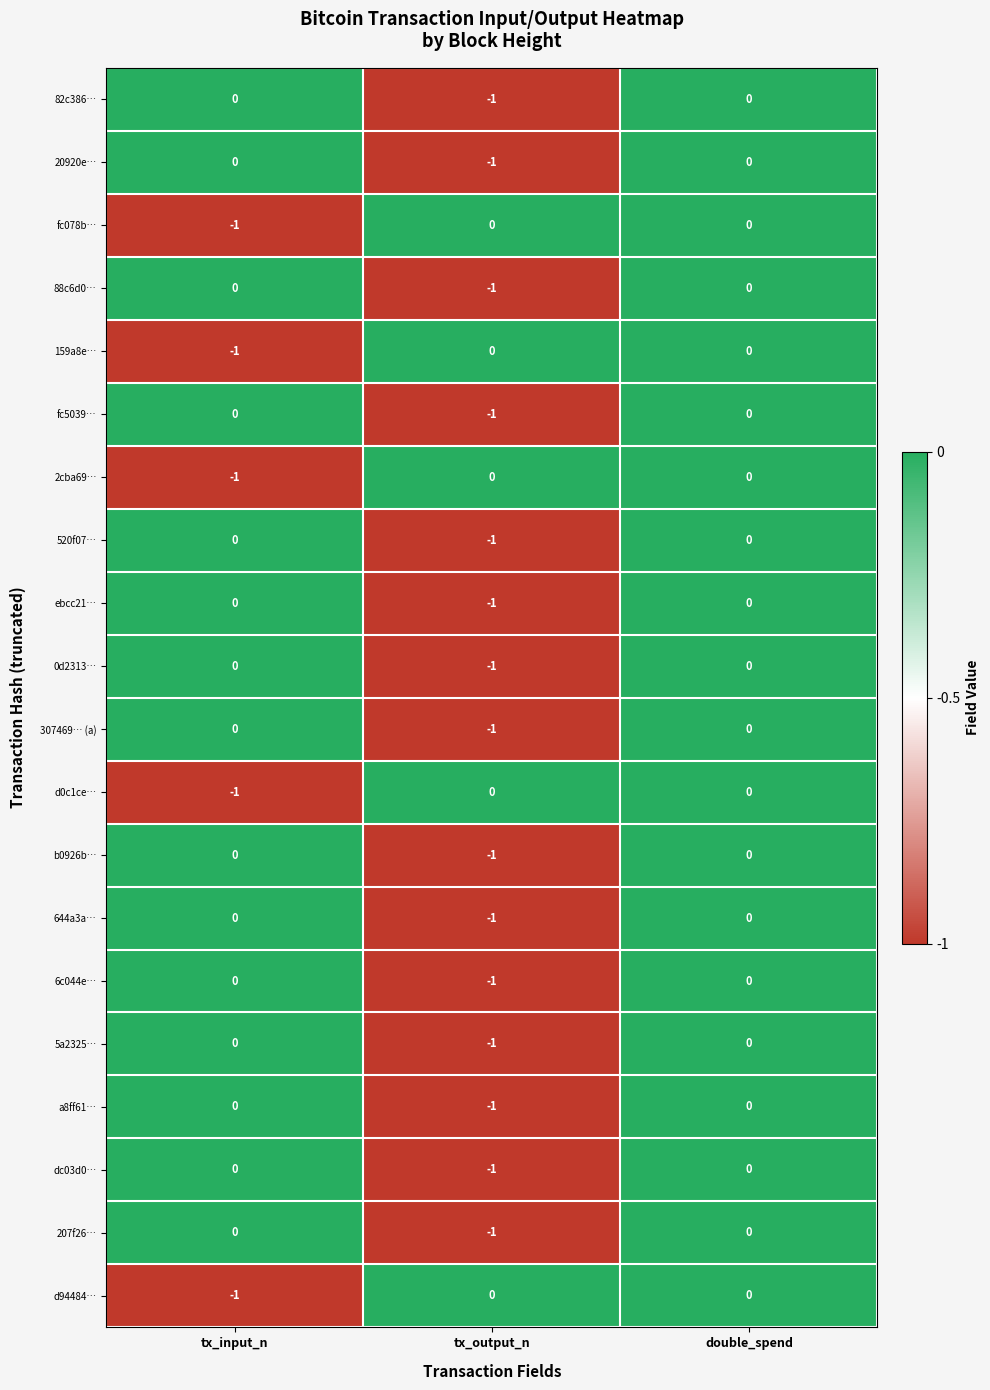

How many 6c044e… values are between -1 and 0?

3